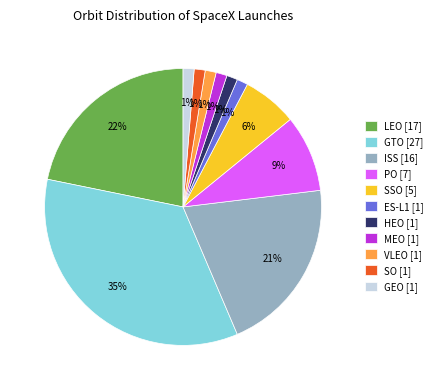

To the nearest percent, what percentage of the pie is ISS [16]?

21%